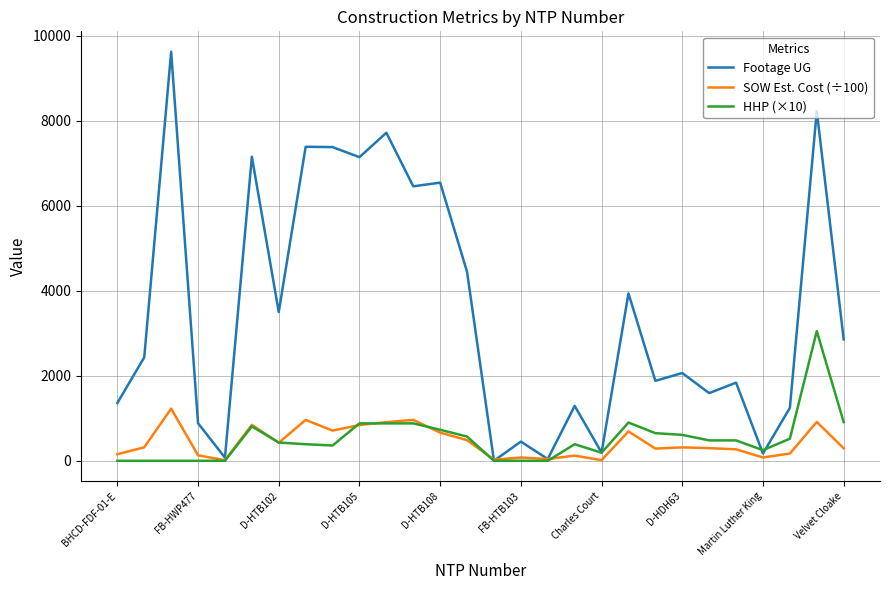

Which series has the widest spread of values?

Footage UG